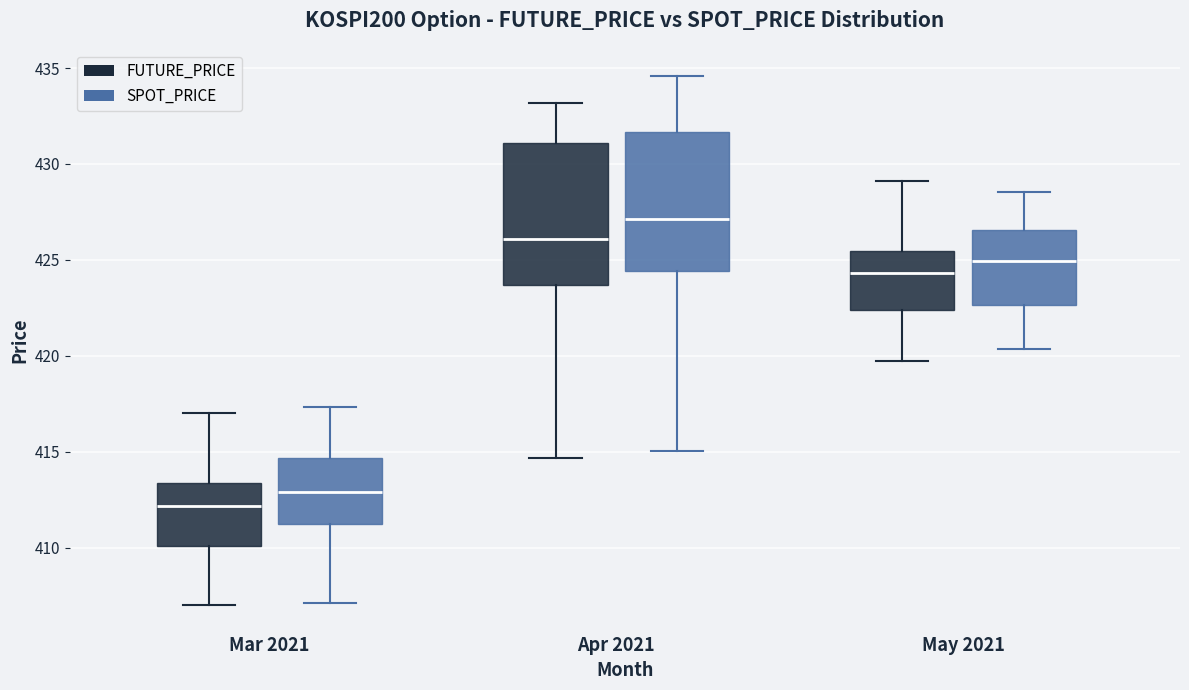

Reading left to right, transcribe this box plot: for each box, give where its median line is, the range the box spans, and where its two whiskers end, as read against the y-axis. The values are not printed on the chart, so give them approximately, as read against the axis.

Mar 2021 (FUTURE_PRICE): median 412.0, box 410.0 to 413.5, whiskers 407.0 to 417.0
Mar 2021 (SPOT_PRICE): median 413.0, box 411.0 to 414.5, whiskers 407.0 to 417.5
Apr 2021 (FUTURE_PRICE): median 426.0, box 423.5 to 431.0, whiskers 414.5 to 433.0
Apr 2021 (SPOT_PRICE): median 427.0, box 424.5 to 431.5, whiskers 415.0 to 434.5
May 2021 (FUTURE_PRICE): median 424.5, box 422.5 to 425.5, whiskers 420.0 to 429.0
May 2021 (SPOT_PRICE): median 425.0, box 422.5 to 426.5, whiskers 420.5 to 428.5